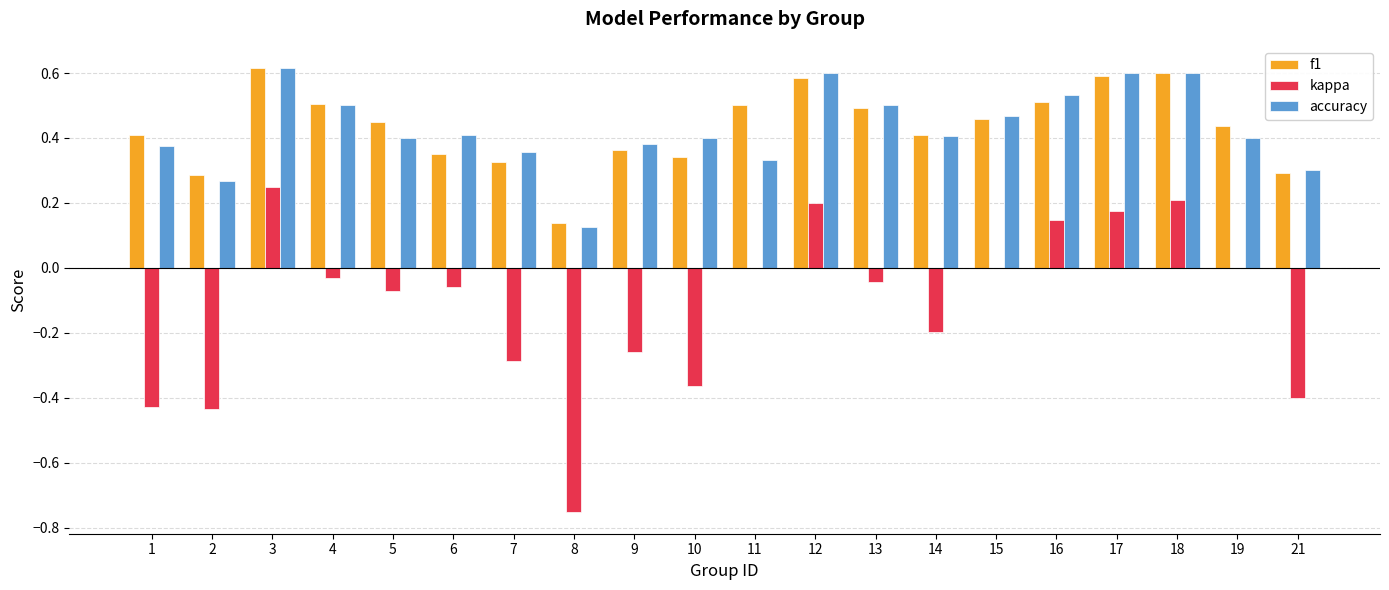

How many groups of bars are there?

20